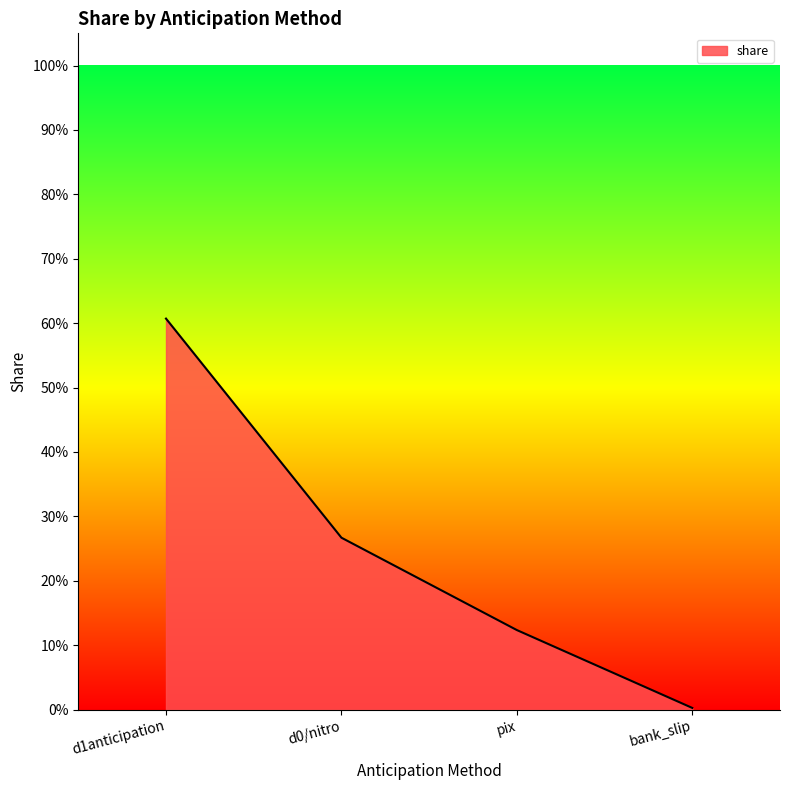

What is the difference between the maximum and minimum values?

0.6